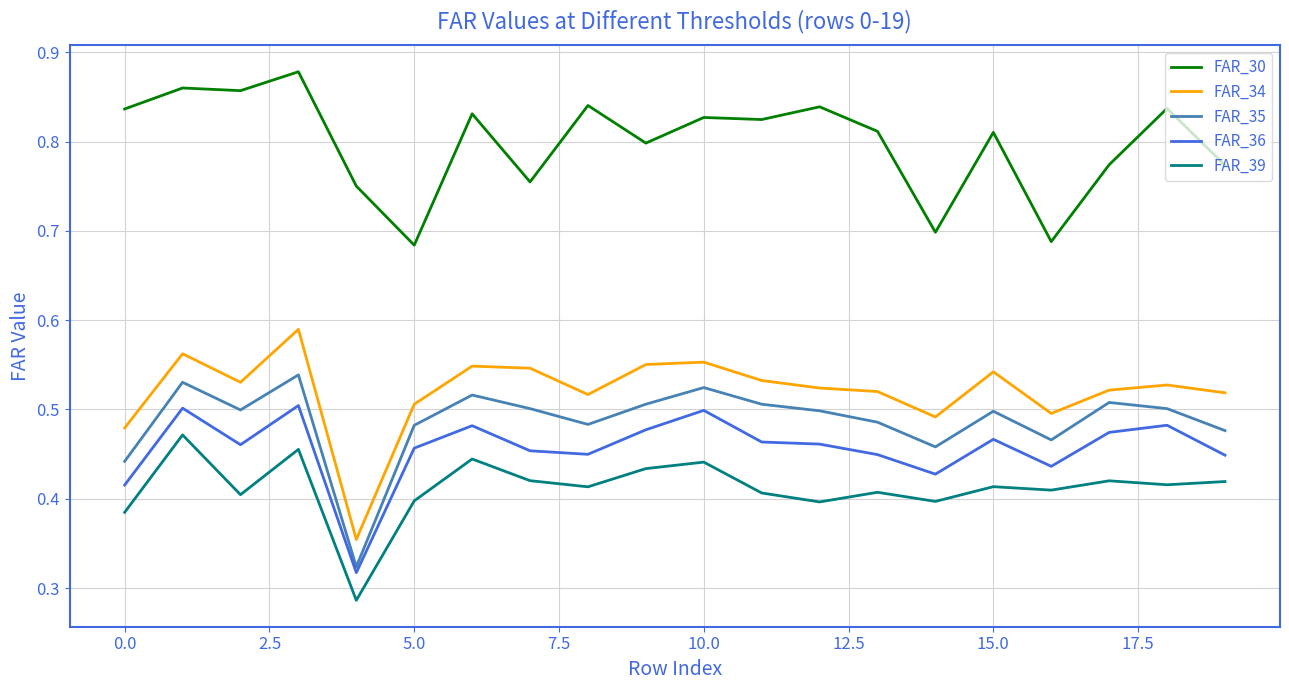

How many lines are shown in the chart?

5